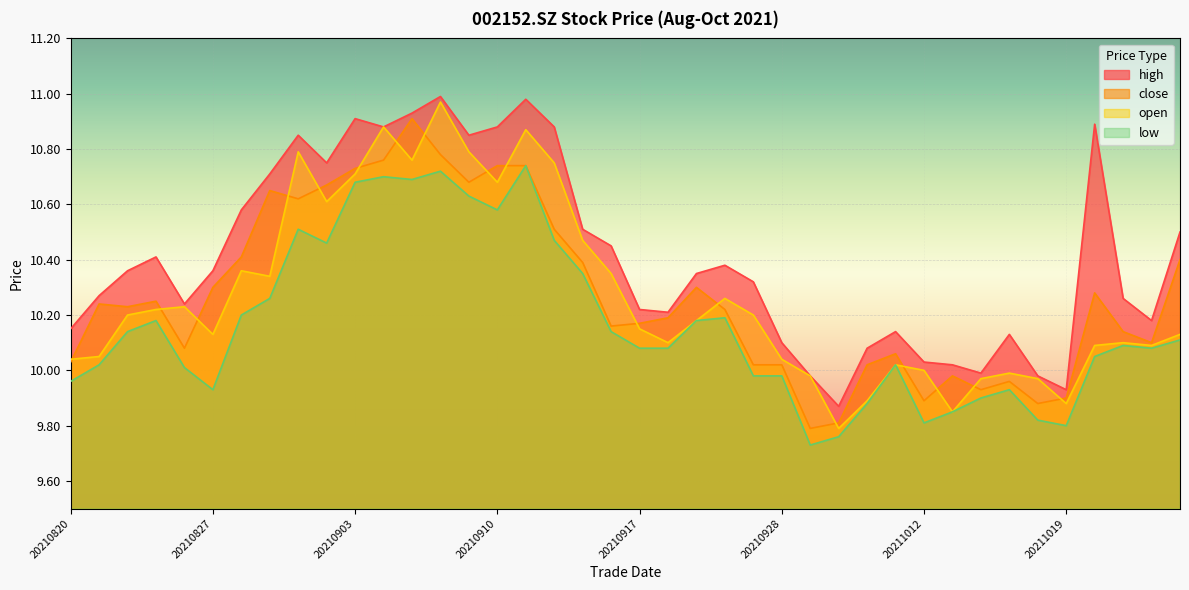

What is the difference between the maximum and minimum values in the high series?

1.1